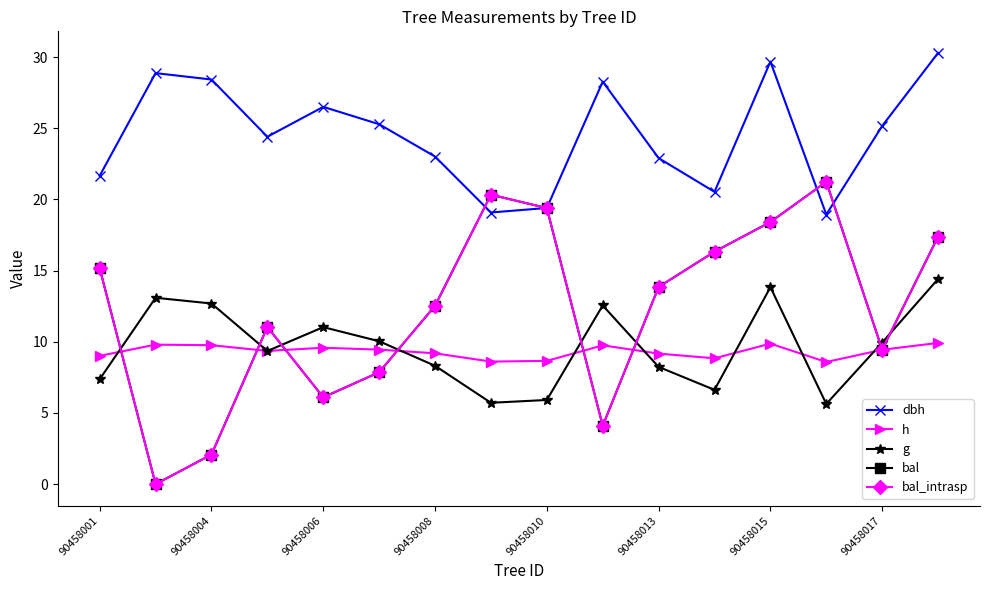

What is the sum of all bal values?

195.3